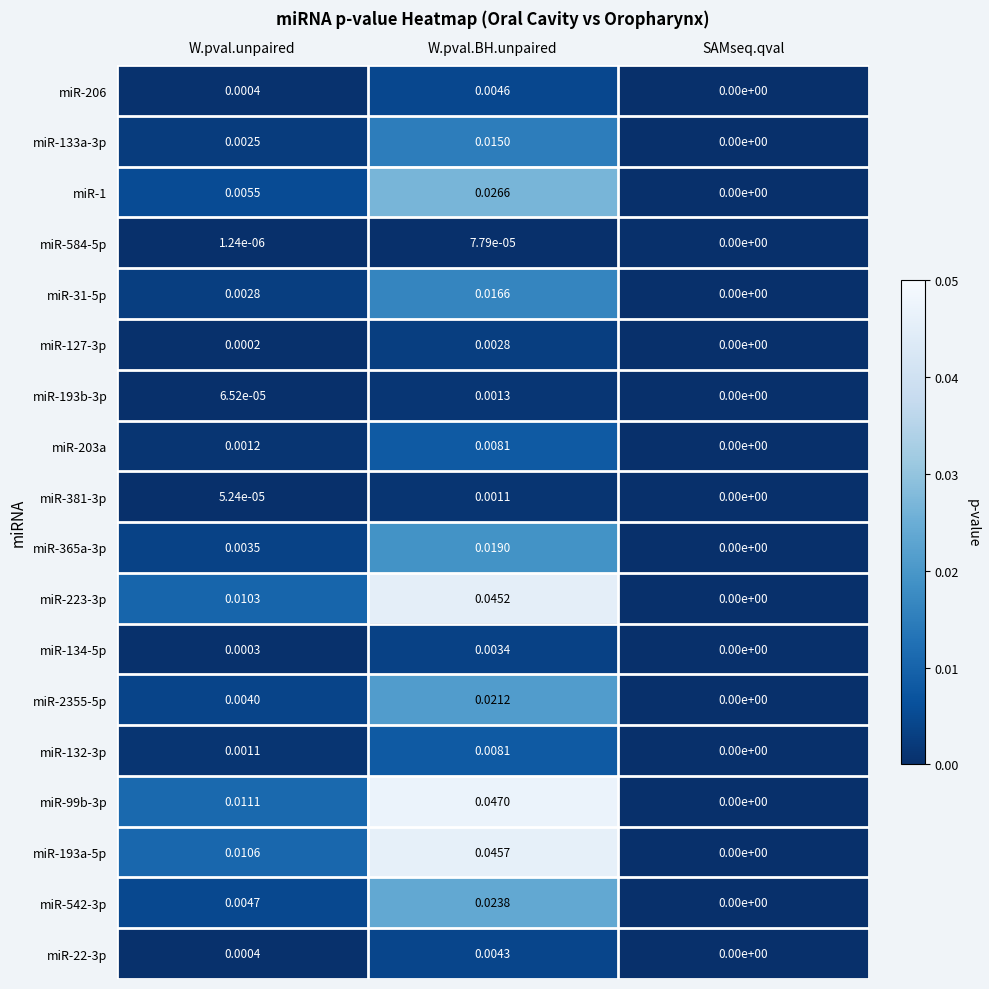

At which category is the sum across all series the highest?

W.pval.BH.unpaired